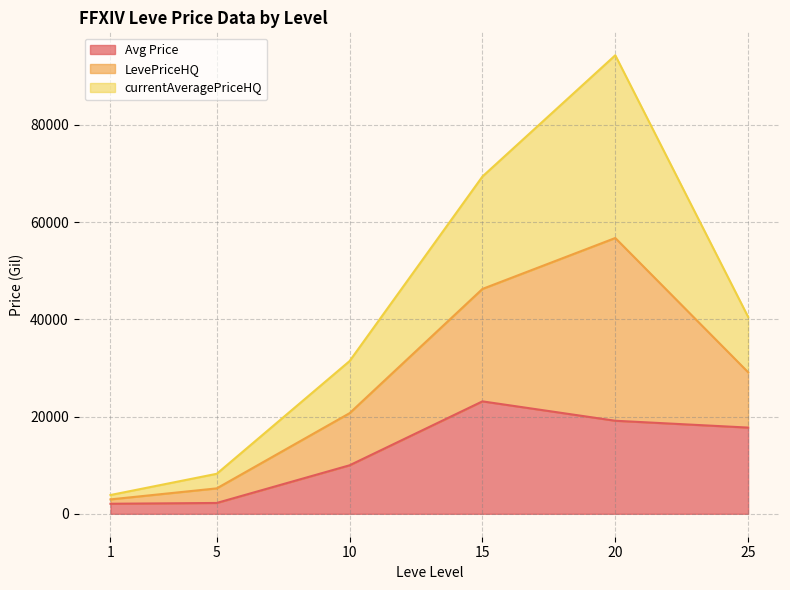

Does the chart have visible grid lines?

Yes